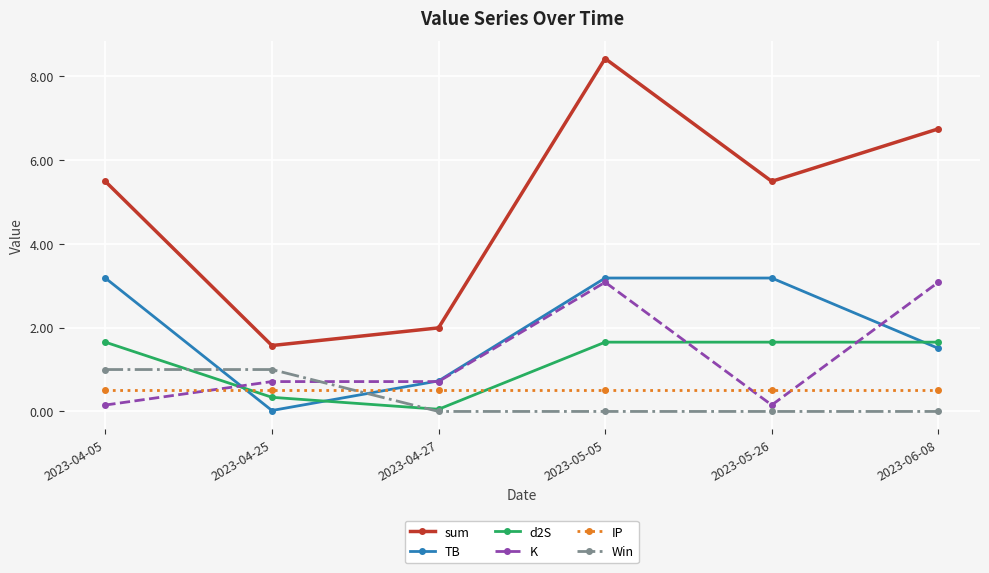

How many intersections are there between Win and TB?

2